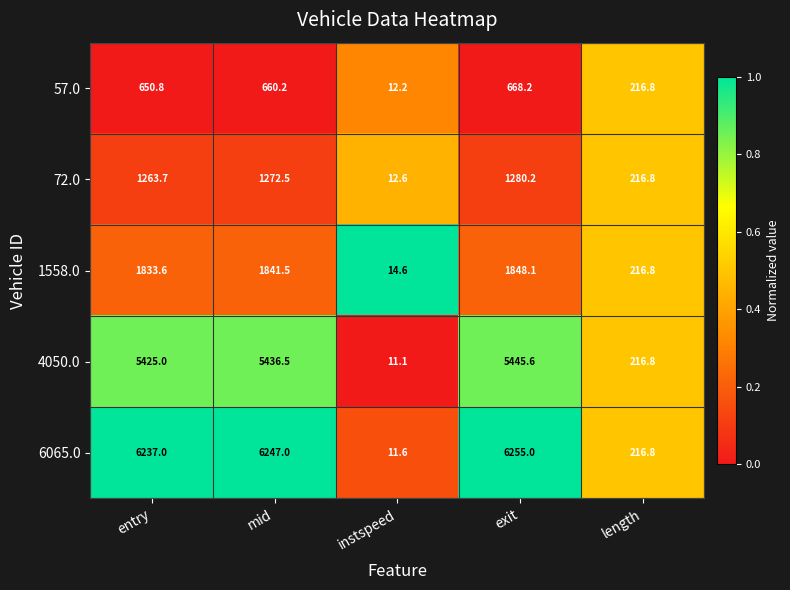

At entry, list the series in order from largest to smallest.

6065.0, 4050.0, 1558.0, 72.0, 57.0